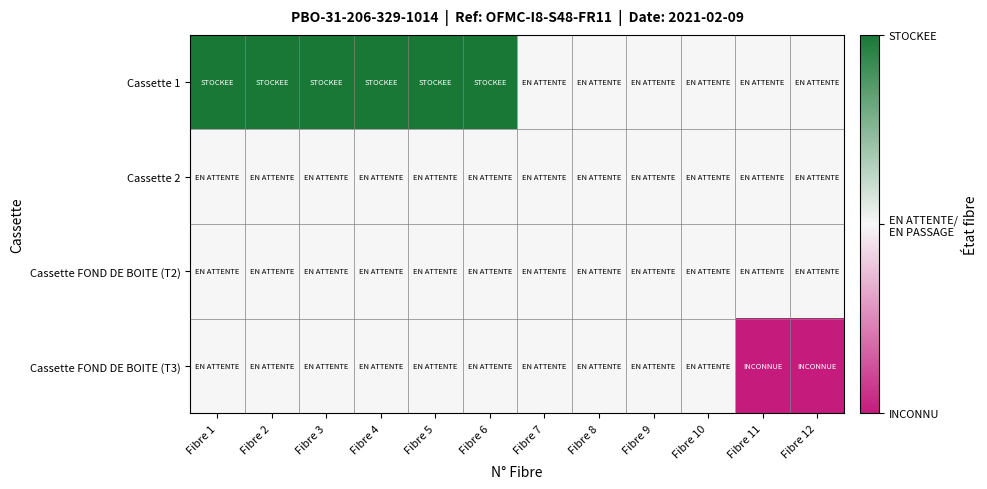

What is the difference between the highest and lowest values at Fibre 2?

1